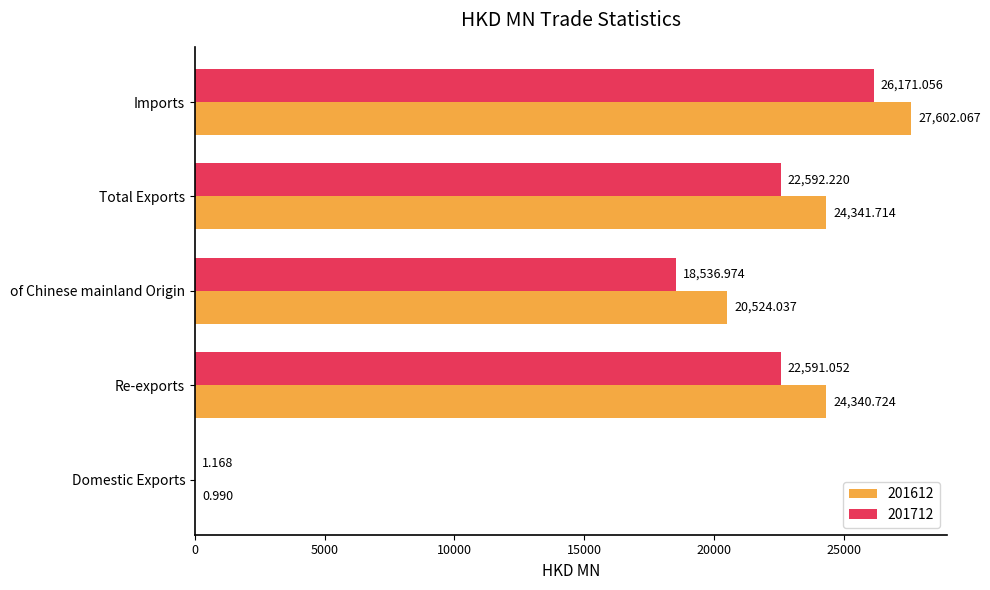

At which category does the chart reach its peak across all series?

Imports